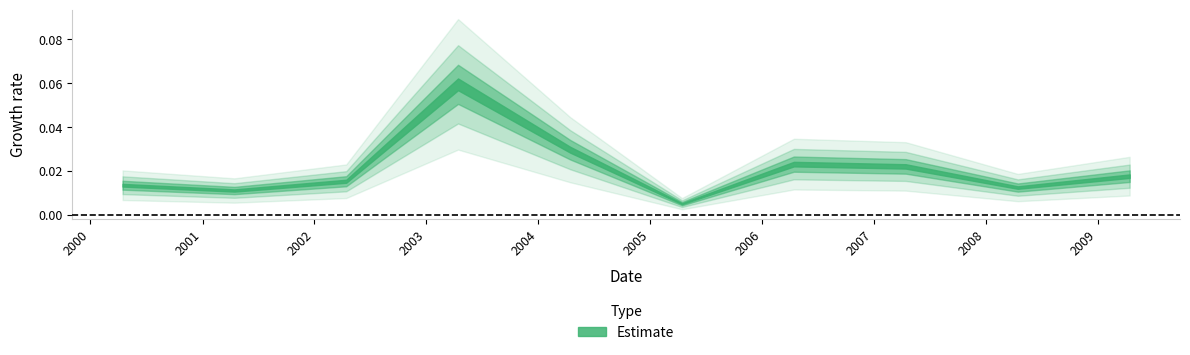

At which label is the value closest to 0?

2005-04-15